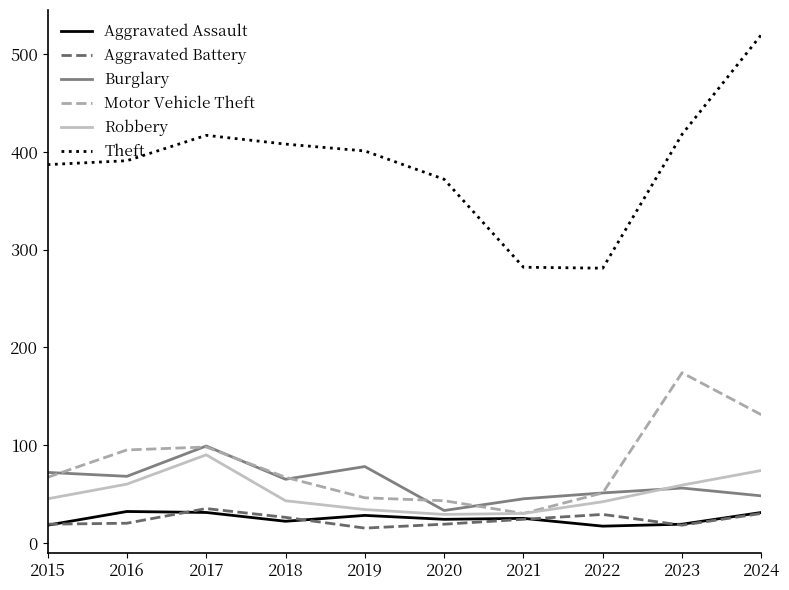

Which series changed the most between 2018 and 2021?

Theft